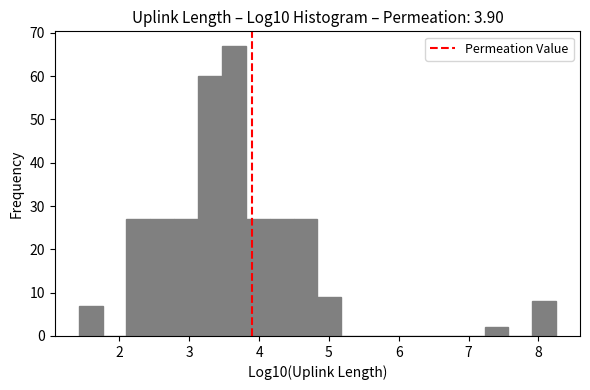

Around what value on the x-axis is the tallest bar? Give the approximate position of its centre, as read against the axis.

3.6